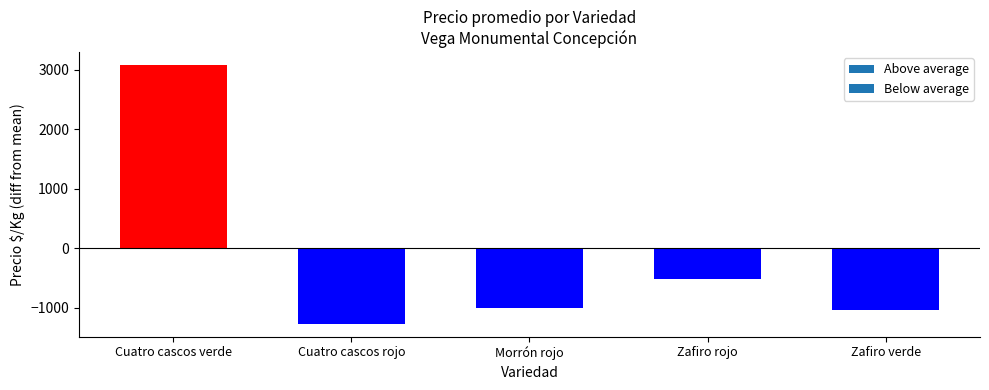

What is the value of the 3rd bar from the left?

-1007.6